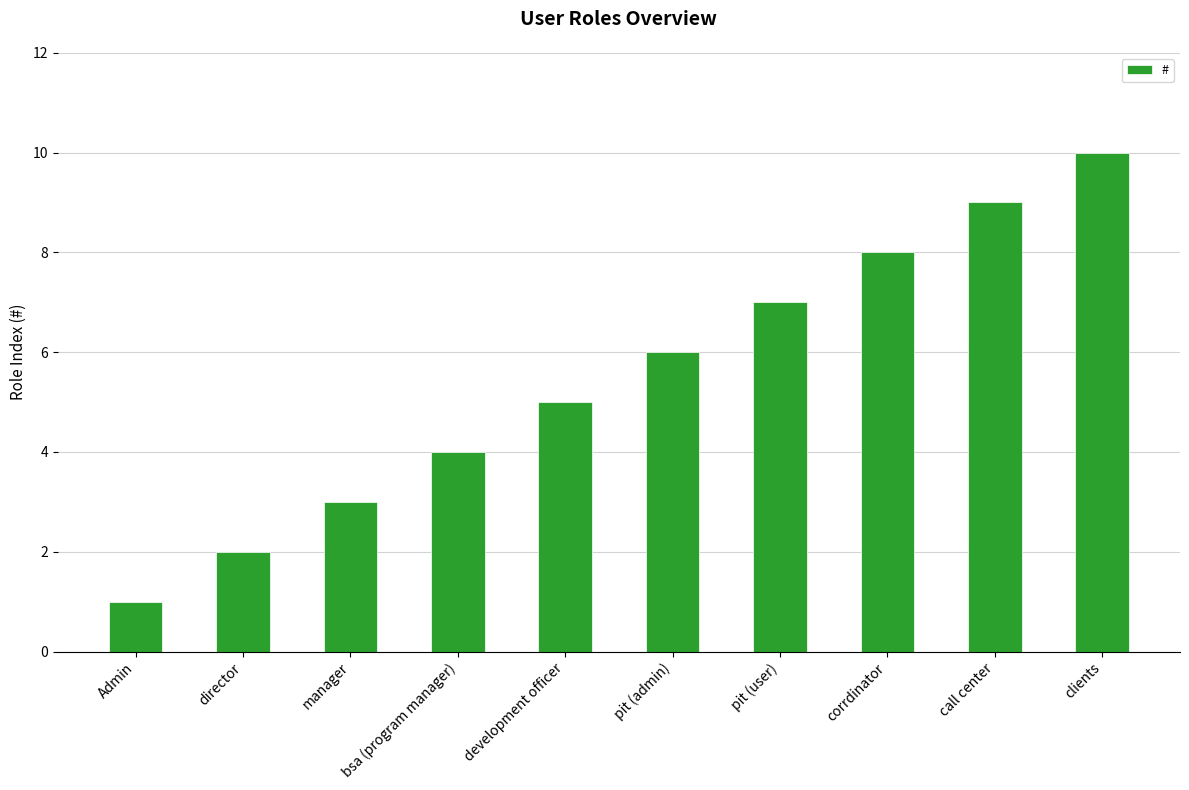

At which category does the chart reach its minimum across all series?

Admin